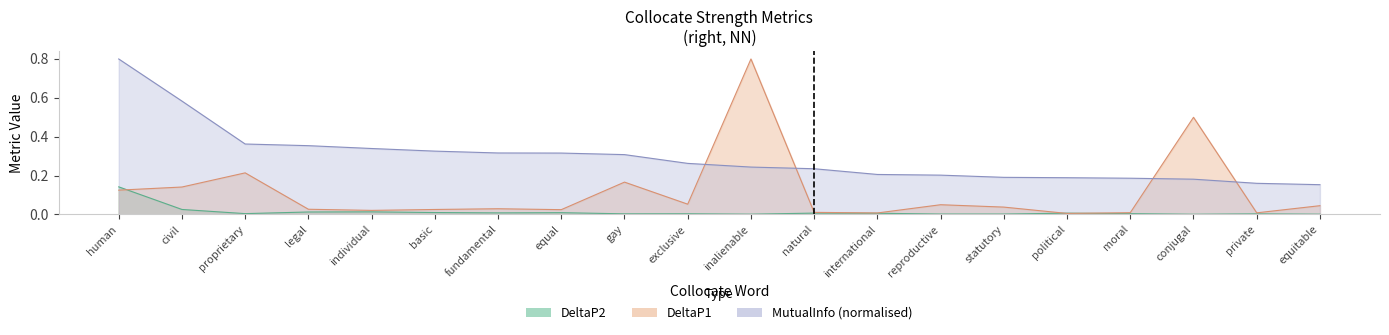

Reading left to right, extract all data points from this chart.

DeltaP2: human=0.1	civil=0.0	proprietary=0.0	legal=0.0	individual=0.0	basic=0.0	fundamental=0.0	equal=0.0	gay=0.0	exclusive=0.0	inalienable=0.0	natural=0.0	international=0.0	reproductive=0.0	statutory=0.0	political=0.0	moral=0.0	conjugal=0.0	private=0.0	equitable=0.0
DeltaP1: human=0.1	civil=0.1	proprietary=0.2	legal=0.0	individual=0.0	basic=0.0	fundamental=0.0	equal=0.0	gay=0.2	exclusive=0.1	inalienable=0.8	natural=0.0	international=0.0	reproductive=0.1	statutory=0.0	political=0.0	moral=0.0	conjugal=0.5	private=0.0	equitable=0.0
MutualInfo: human=0.8	civil=0.6	proprietary=0.4	legal=0.4	individual=0.3	basic=0.3	fundamental=0.3	equal=0.3	gay=0.3	exclusive=0.3	inalienable=0.2	natural=0.2	international=0.2	reproductive=0.2	statutory=0.2	political=0.2	moral=0.2	conjugal=0.2	private=0.2	equitable=0.2